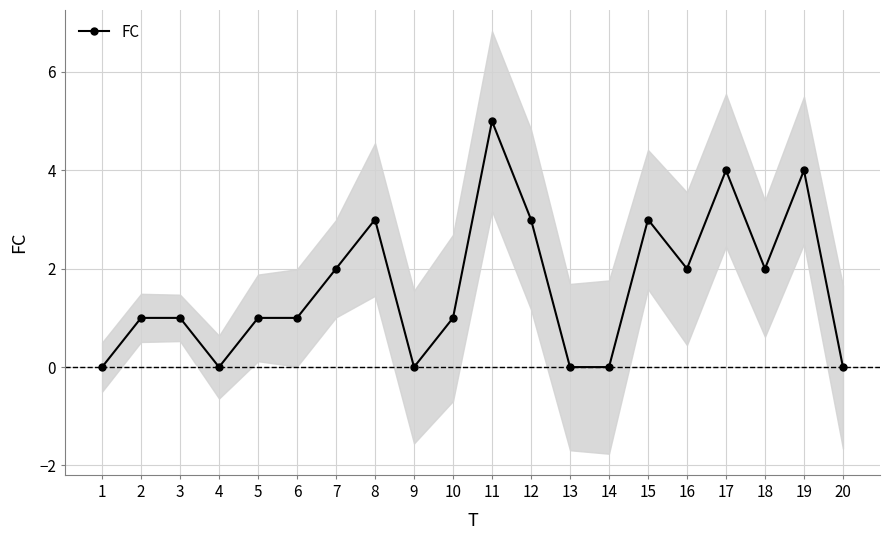

Rank the categories by value from highest to lowest.

11, 17, 19, 8, 12, 15, 7, 16, 18, 2, 3, 5, 6, 10, 1, 4, 9, 13, 14, 20